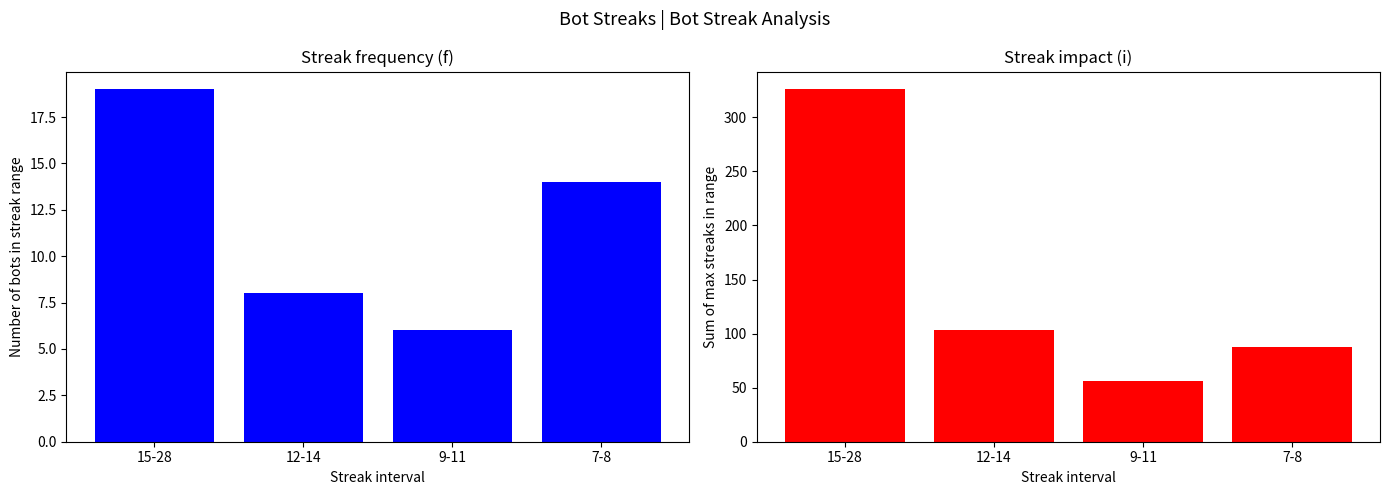

How many categories are shown in the chart?

4